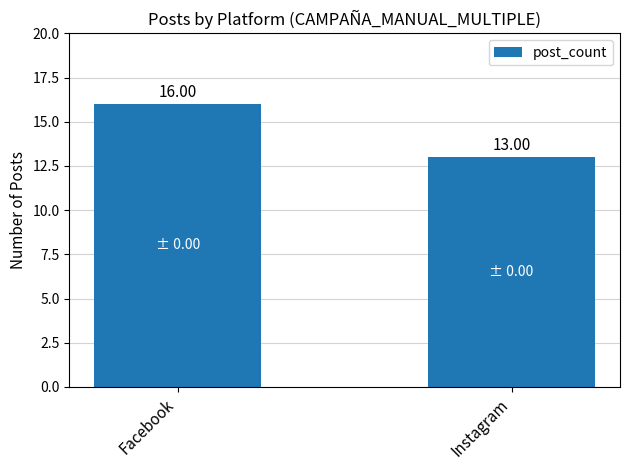

What is the label of the 2nd bar from the left?

Instagram